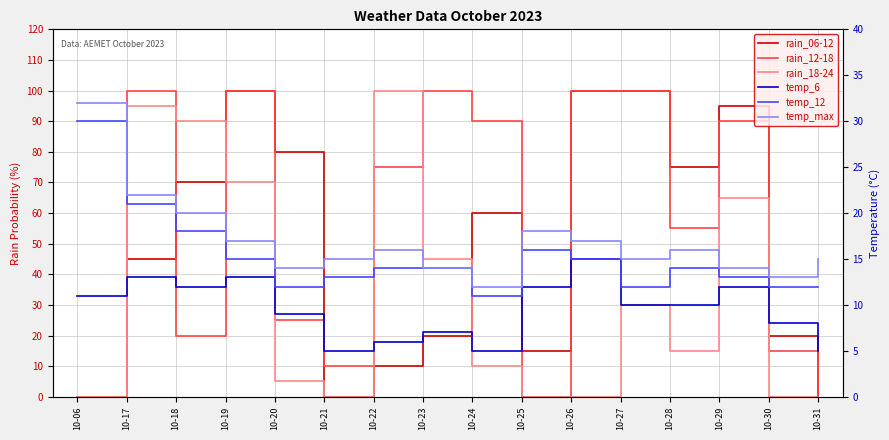

Reading right to left, transcribe all the data shown in this chart.

rain_06-12: 0	20	95	75	100	100	15	60	20	10	0	80	100	70	45	0
rain_12-18: 0	15	90	55	100	100	0	90	100	75	10	25	100	20	100	0
rain_18-24: 0	0	65	15	30	0	0	10	45	100	0	5	70	90	95	0
temp_6: 5	8	12	10	10	15	12	5	7	6	5	9	13	12	13	11
temp_12: 12	12	13	14	12	15	16	11	14	14	13	12	15	18	21	30
temp_max: 15	13	14	16	15	17	18	12	14	16	15	14	17	20	22	32